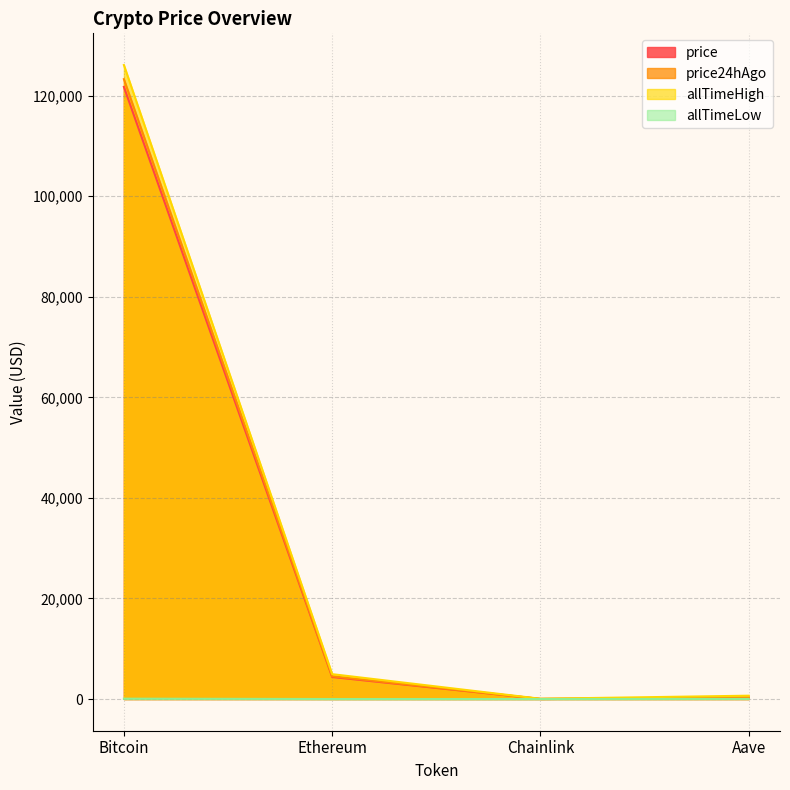

What position from the right is Ethereum?

3